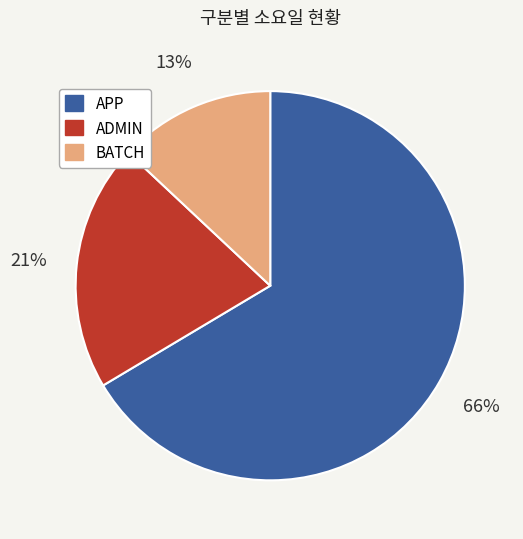

To the nearest percent, what is the difference between the largest and smallest slice percentages?

53%